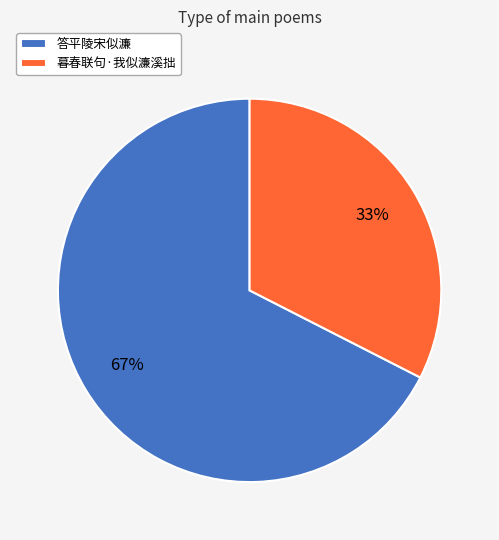

To the nearest percent, what is the combined percentage of 答平陵宋似濂 and 暮春联句·我似濂溪拙?

100%